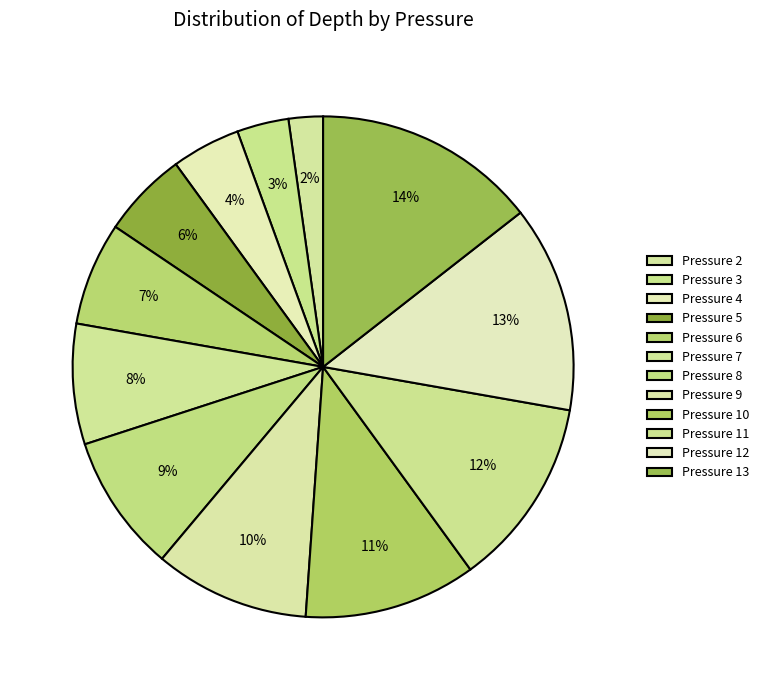

Does any single category account for the majority?

No